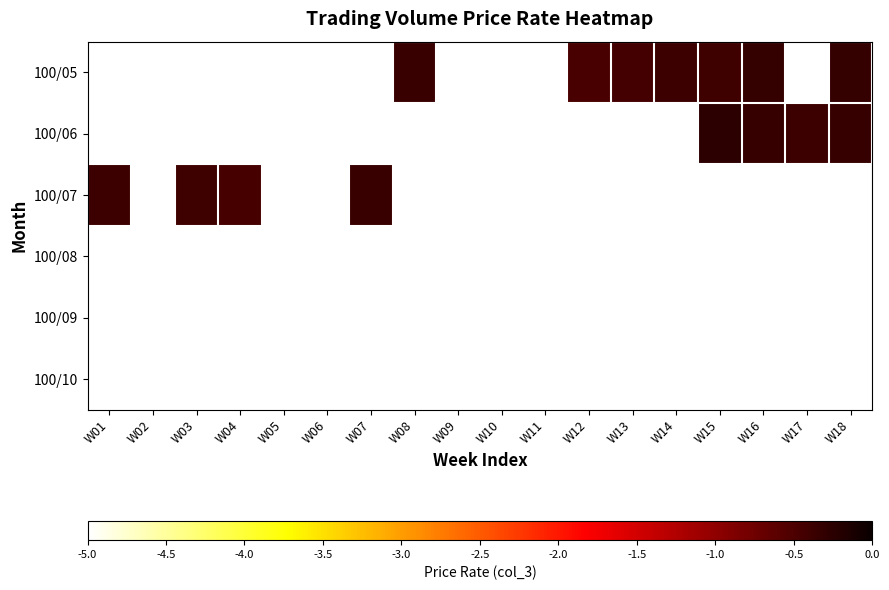

Which has a higher value, W01 or W18?

W18